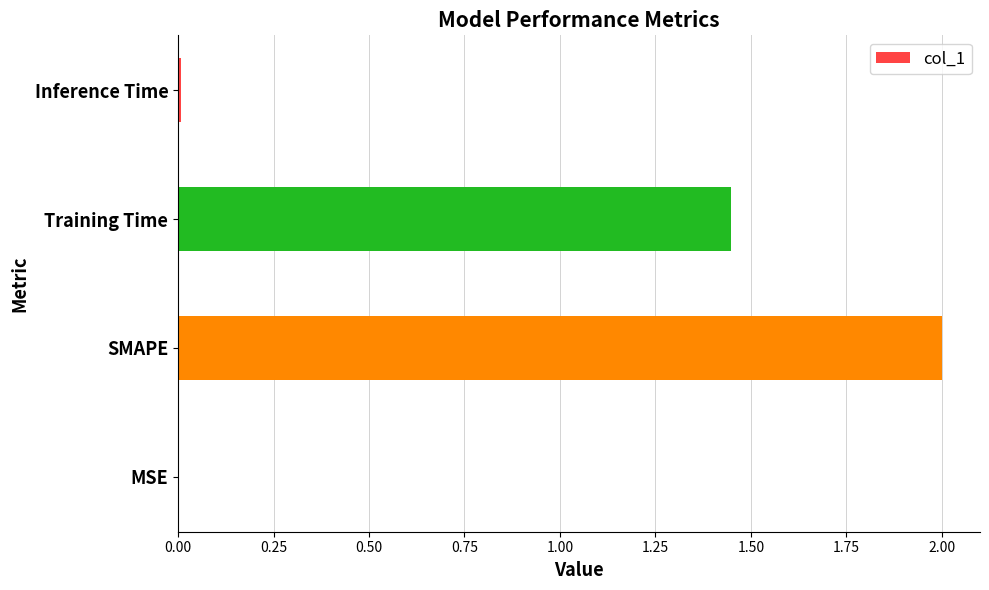

Are the bars grouped side by side (vs. stacked)?

No